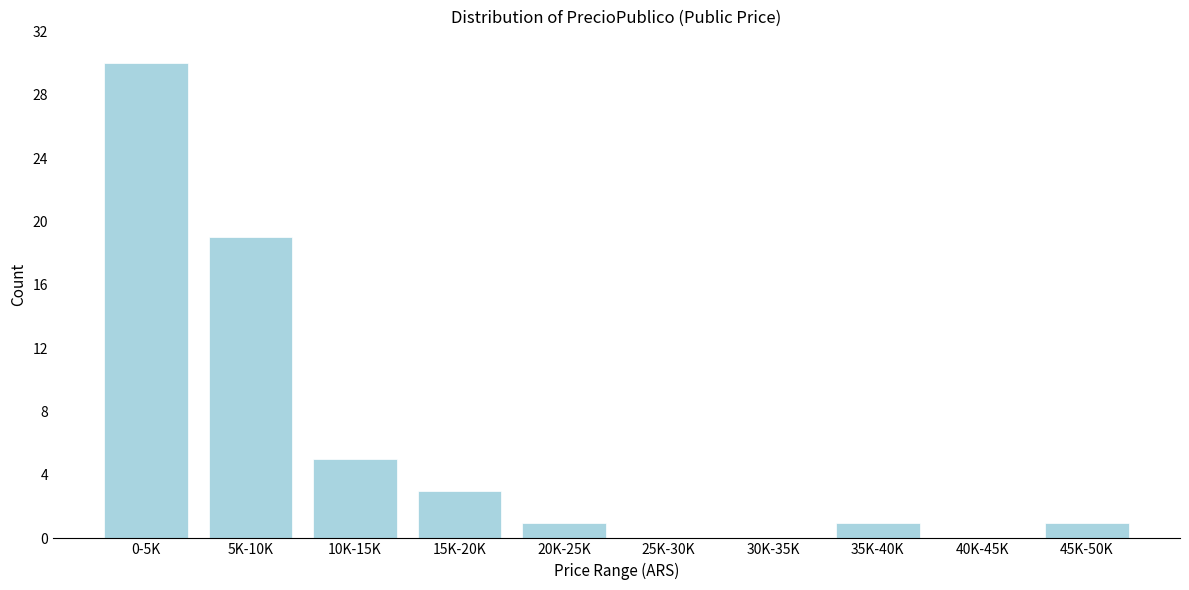

Reading right to left, list all the values displayed in this chart.

45K-50K=1	40K-45K=0	35K-40K=1	30K-35K=0	25K-30K=0	20K-25K=1	15K-20K=3	10K-15K=5	5K-10K=19	0-5K=30